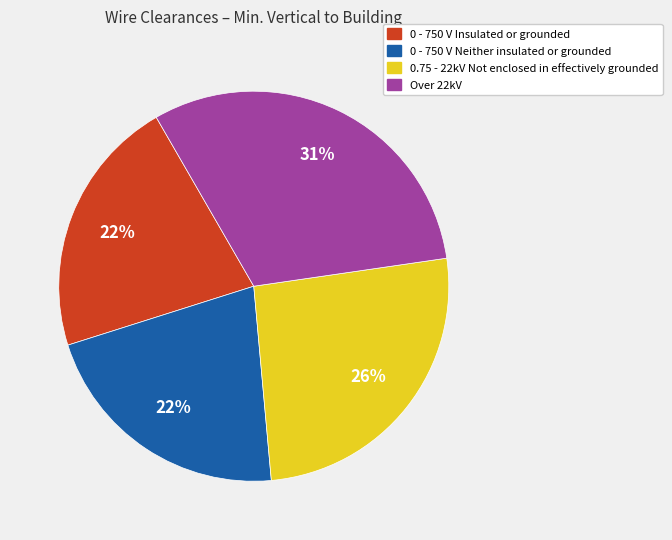

Is there a majority slice in this chart?

No